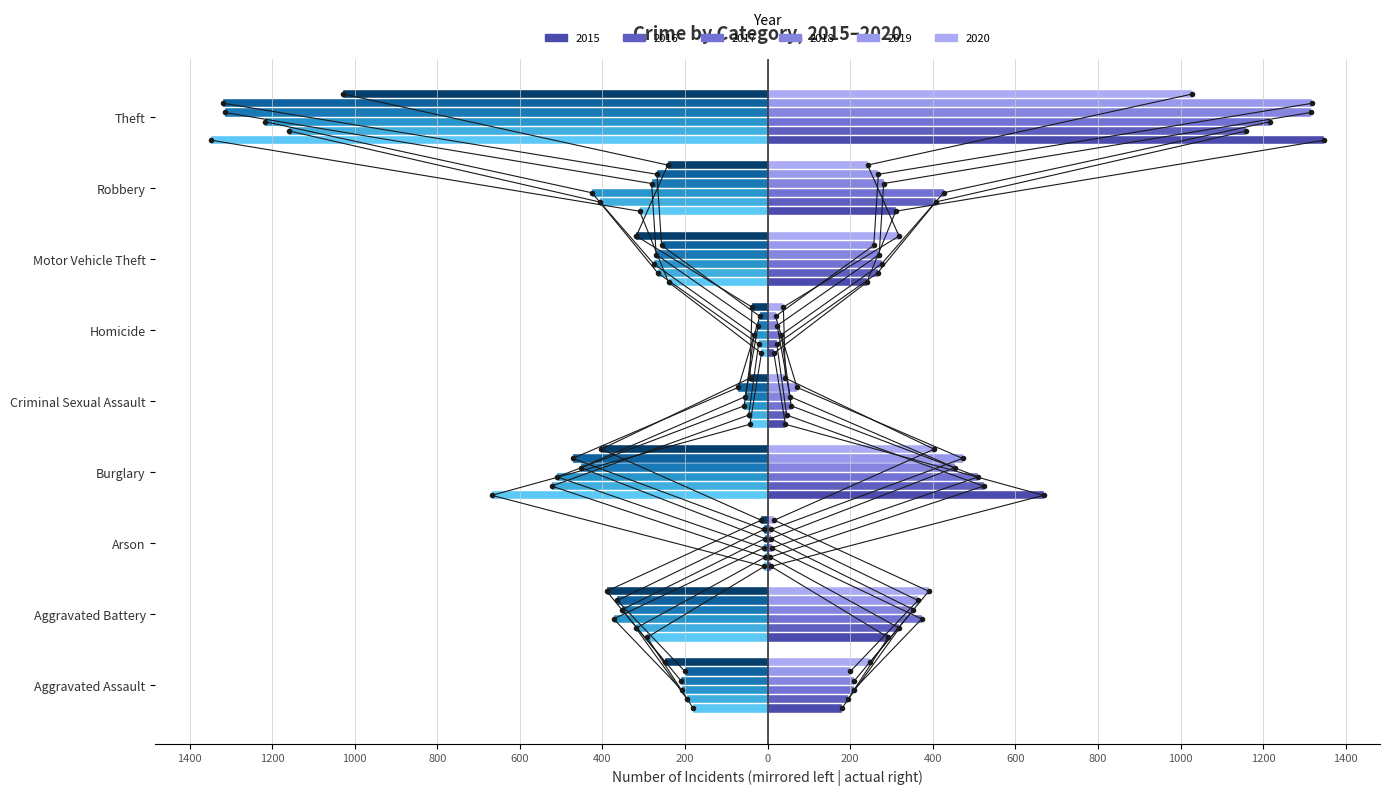

What is the difference between the highest and lowest values at Aggravated Battery?

98